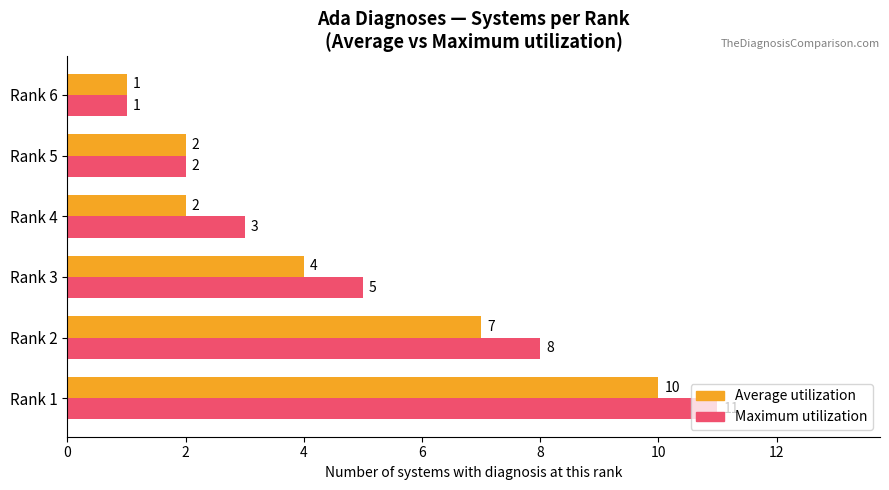

Where is Average utilization nearest to the value 5?

Rank 3